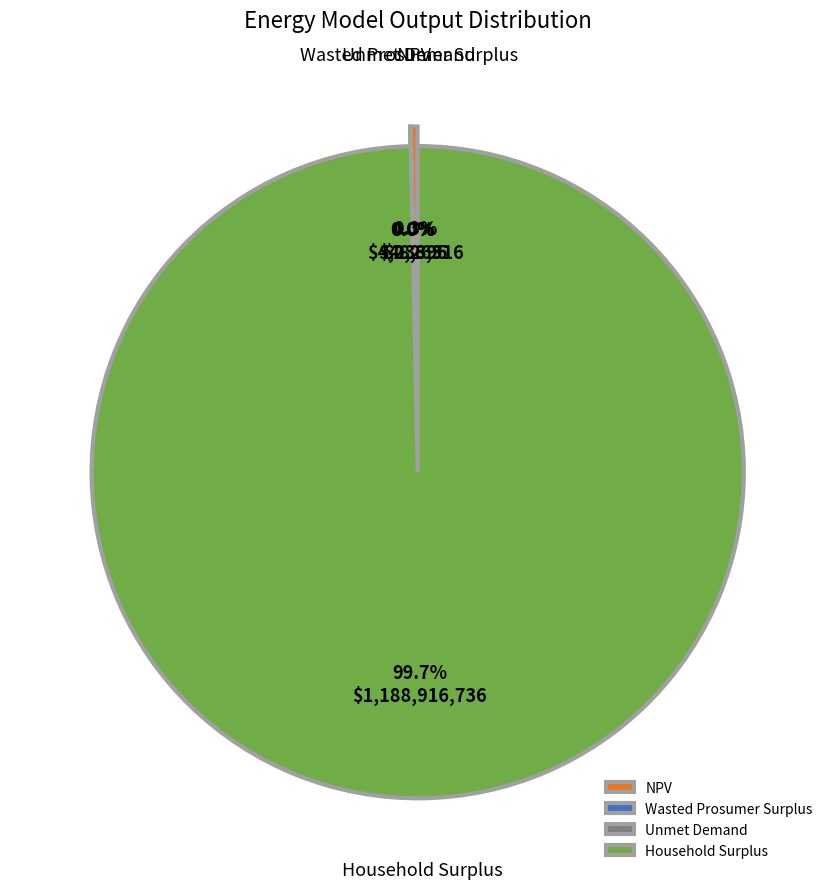

Rank the categories by value from lowest to highest.

Unmet Demand, Wasted Prosumer Surplus, NPV, Household Surplus